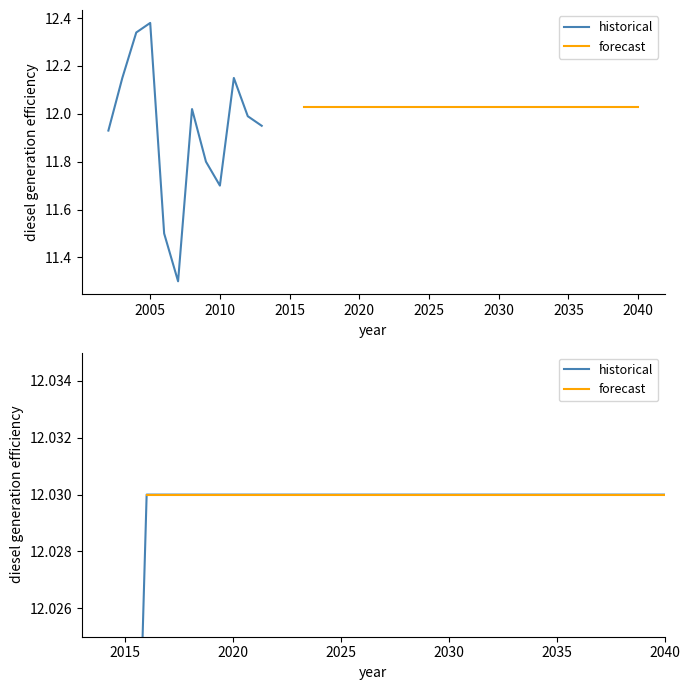

Which label corresponds to the smallest value in the chart?

2007